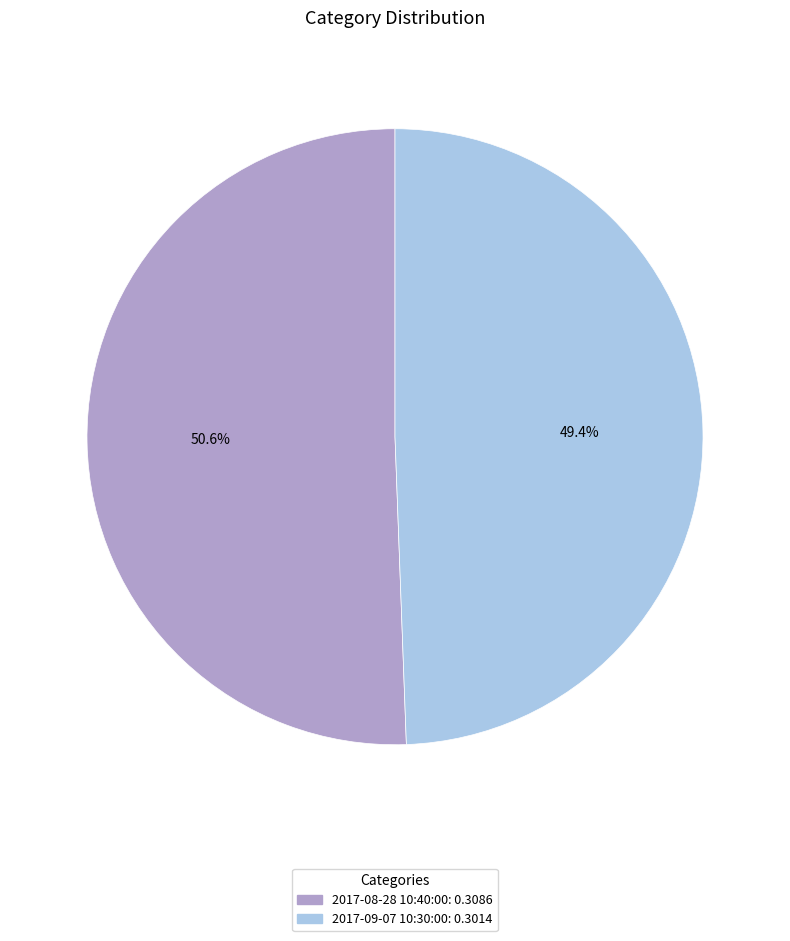

What percentage is the 2017-09-07 10:30:00 slice, to the nearest percent?

49%